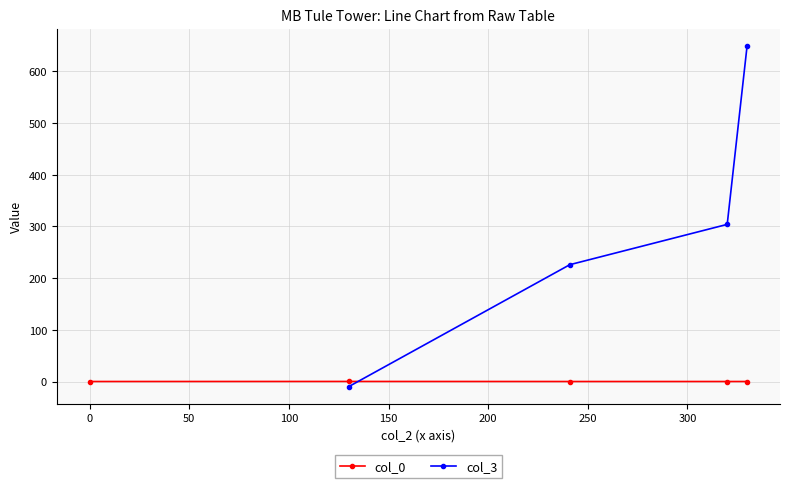

What is the difference between the maximum and minimum values?

330